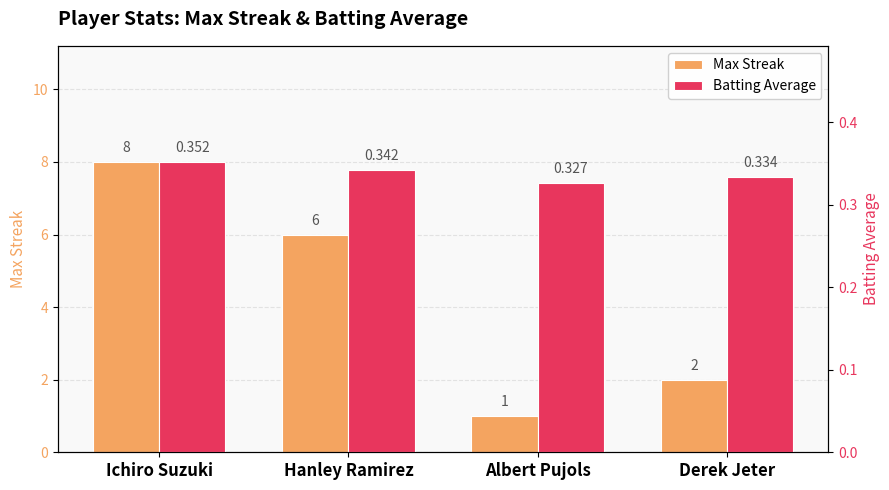

Is it true that Max Streak equals 6.0 at Hanley Ramirez?

True